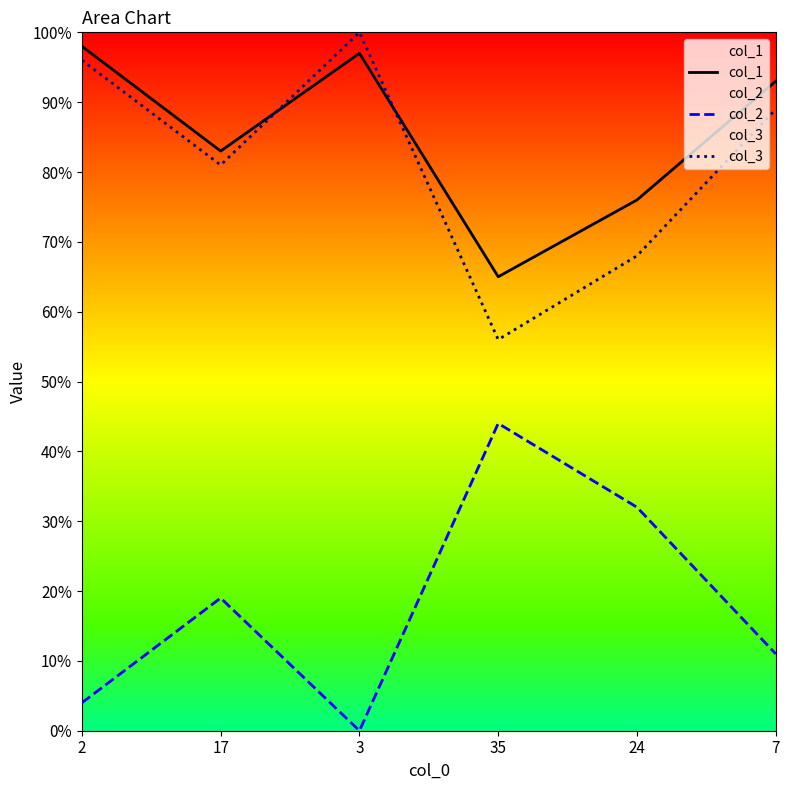

How many values in col_2 are above zero?

5